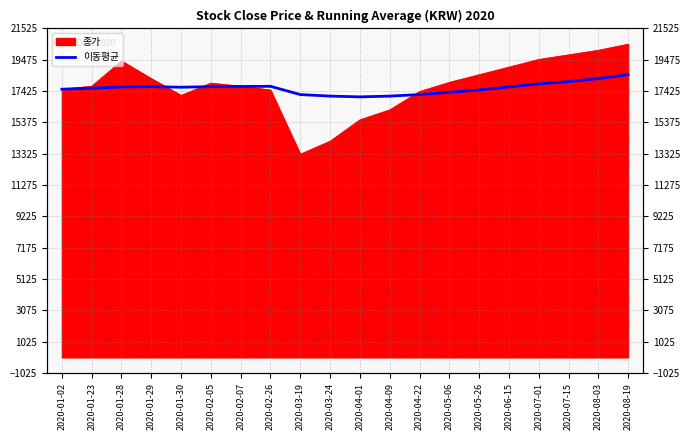

True or false: the data shows 27805 at 2020-07-01.

False